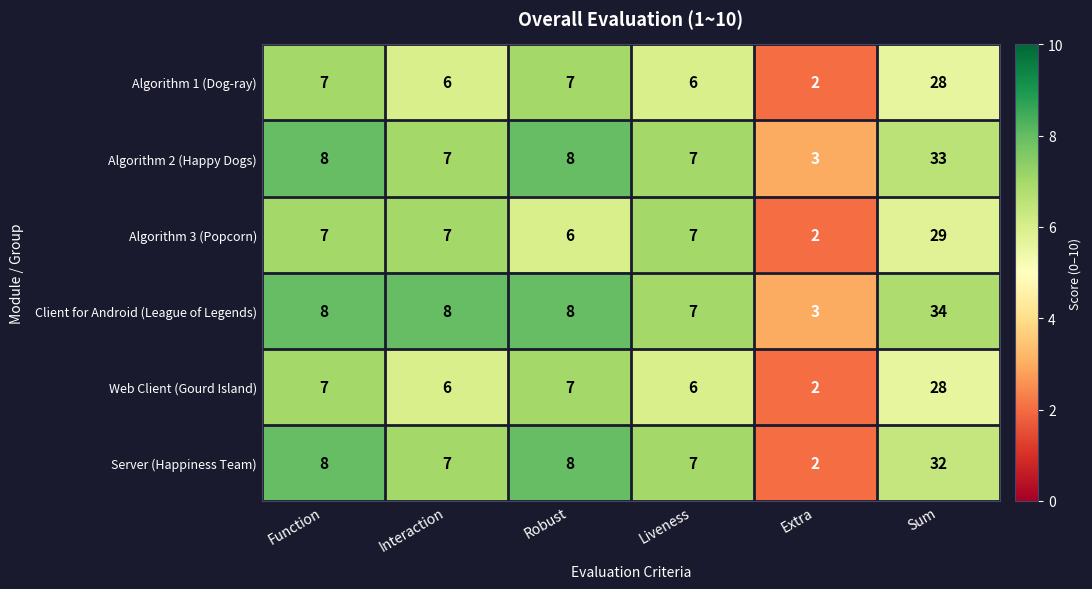

Is the value of Web Client (Gourd Island) at Liveness greater than the value of Server (Happiness Team) at Sum?

No